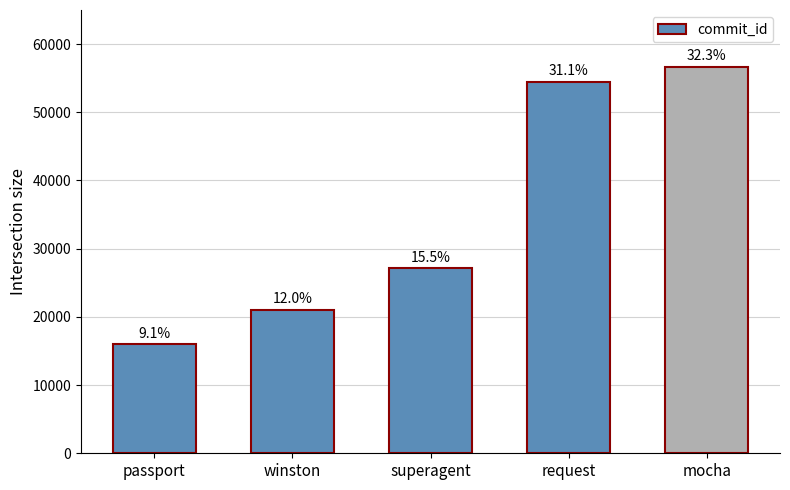

How many bars are there in total?

5